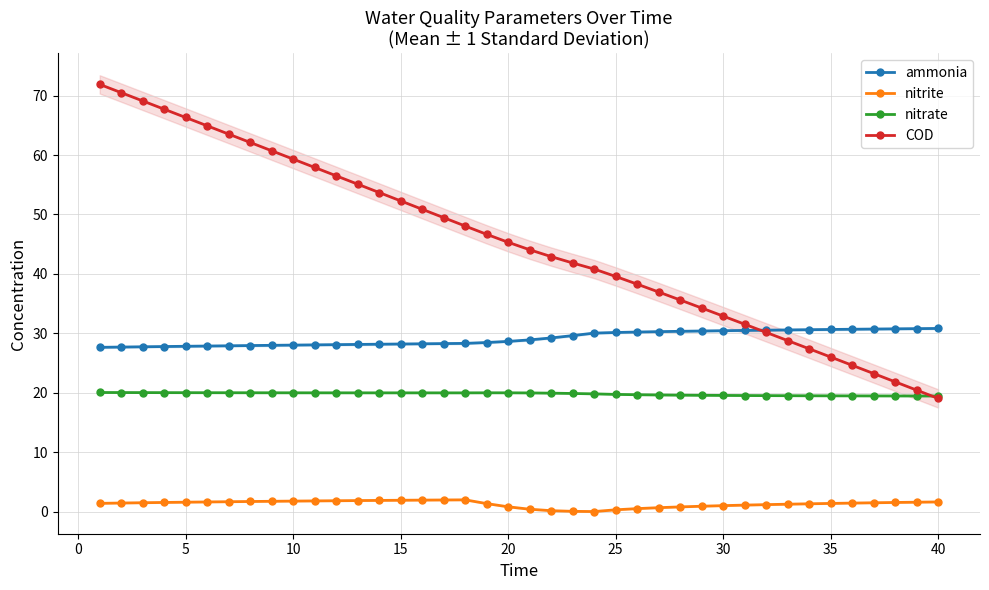

True or false: nitrite and nitrate cross at least once.

False